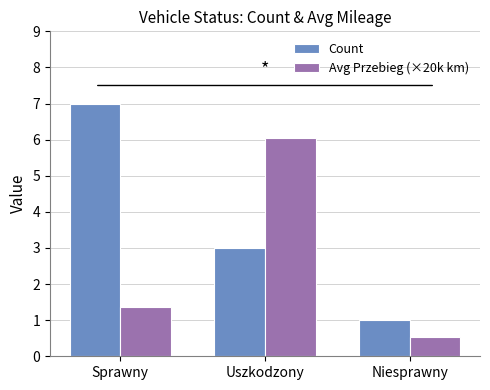

What is the difference between the highest and lowest values at Uszkodzony?

3.0